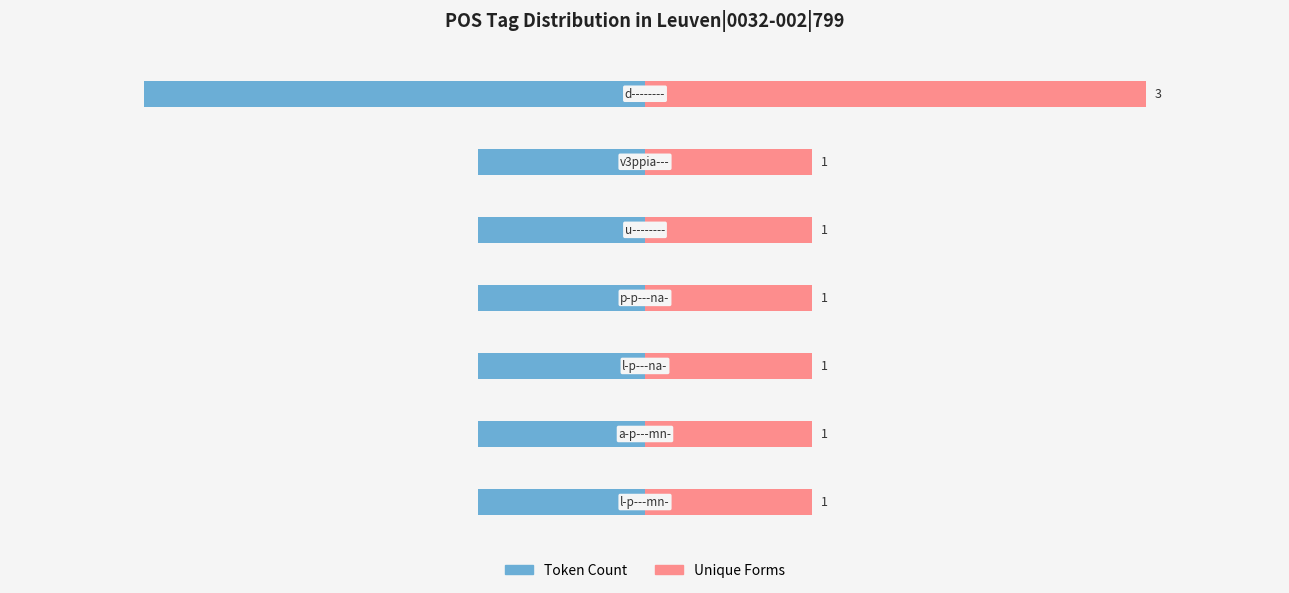

Rank the series by their average value, from highest to lowest.

Unique Forms, Token Count